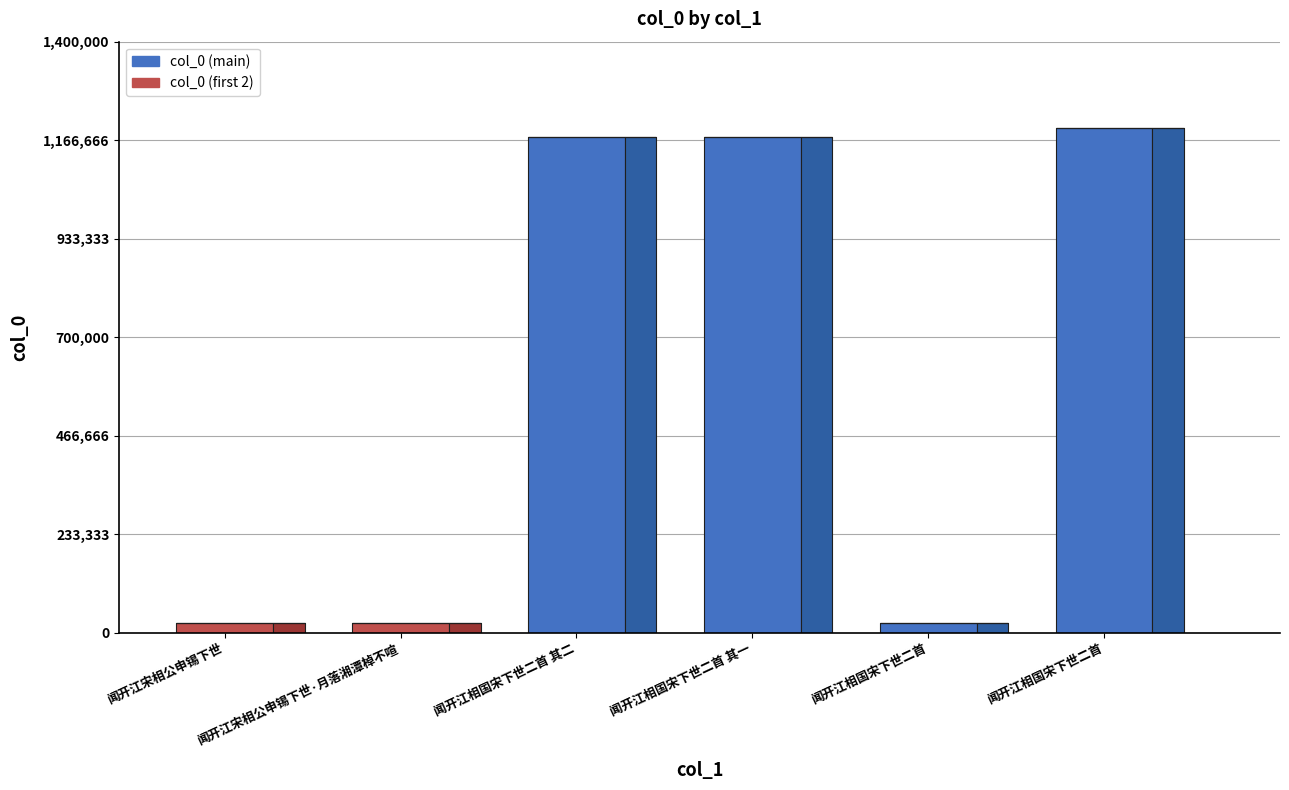

True or false: the data shows 23703 at 闻开江宋相公申锡下世·月落湘潭棹不喧.

True